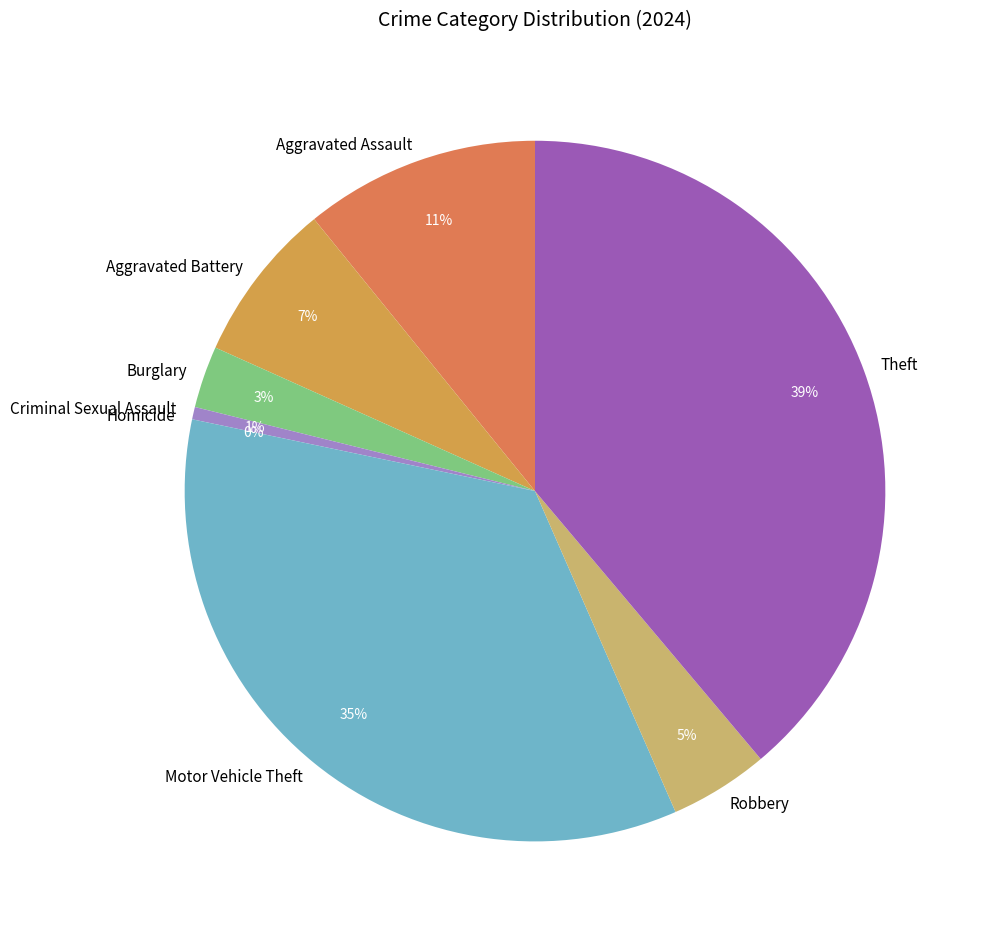

Which category has the smallest portion of the pie?

Homicide